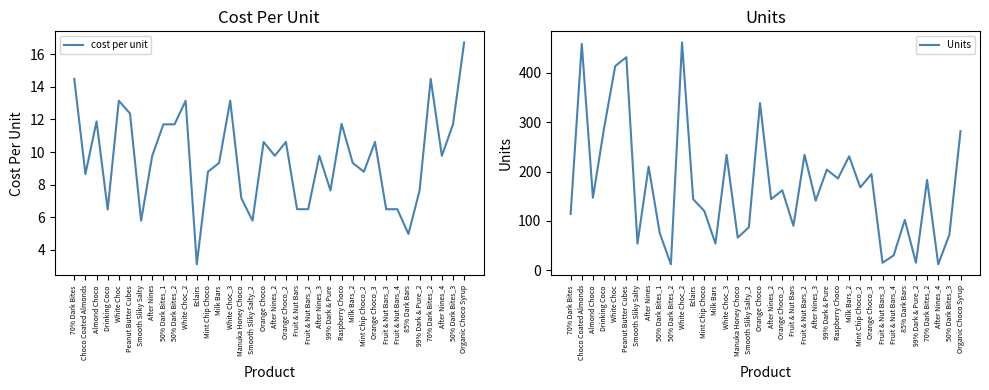

What is the label of the 22nd point from the right?

White Choc_3